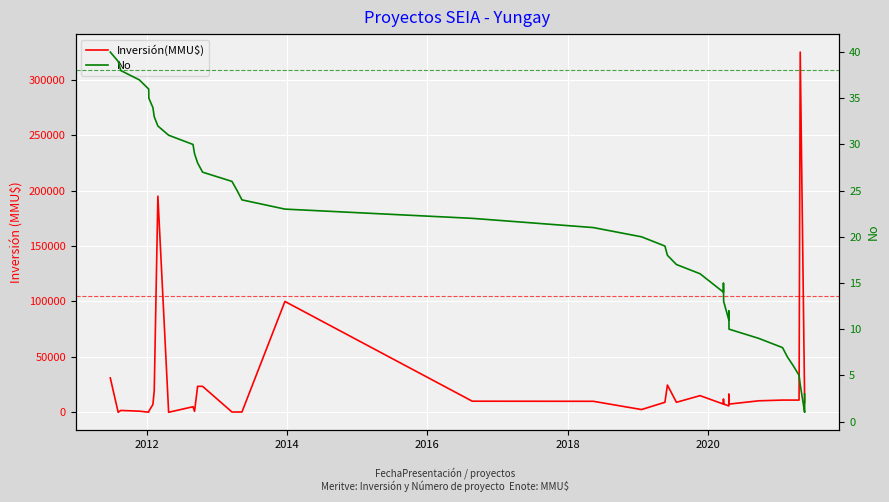

What is the average value of the Inversión(MMU$) series?

23897